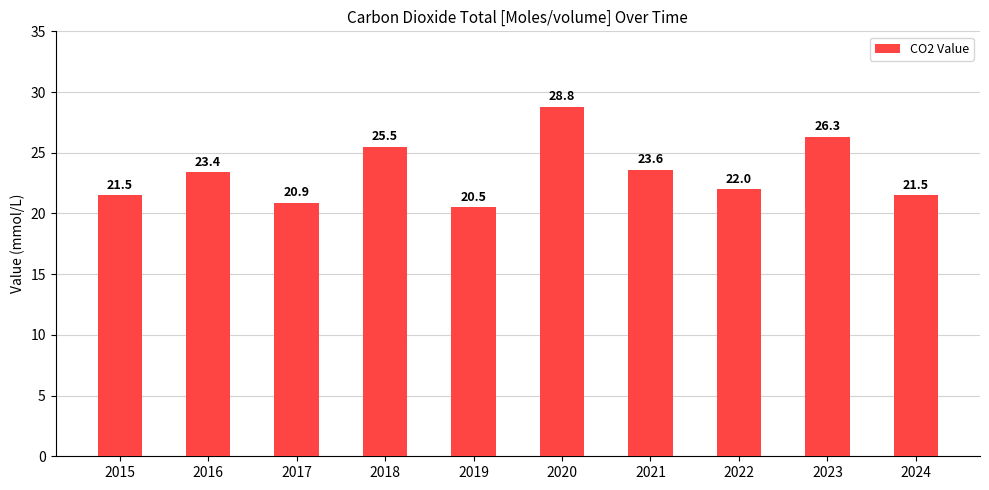

What is the change in value from 2015 to 2021?

+2.1